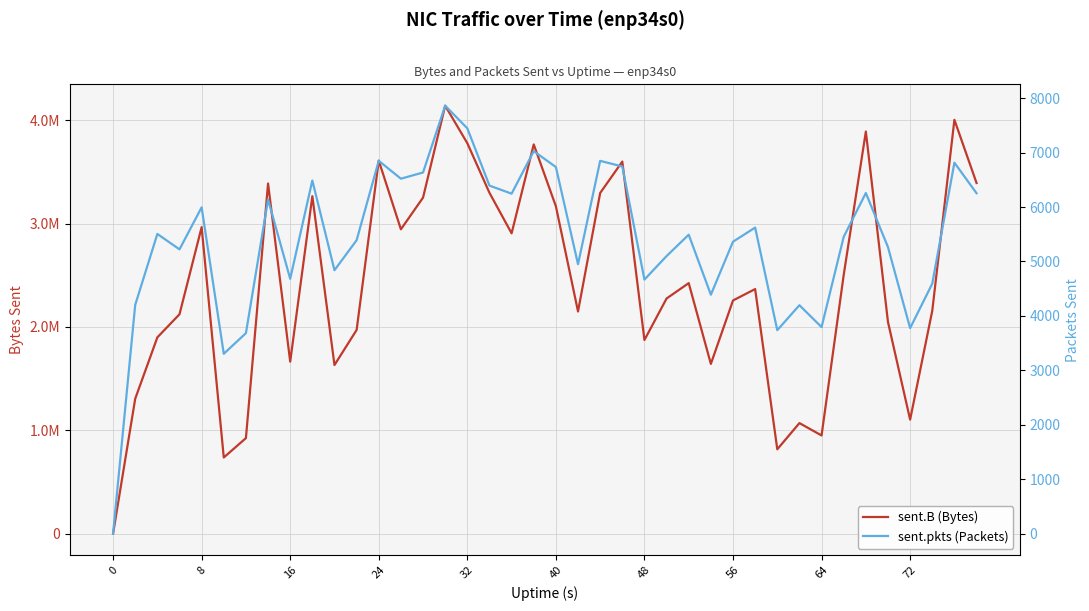

What is the maximum value for sent.B (Bytes)?

4141360